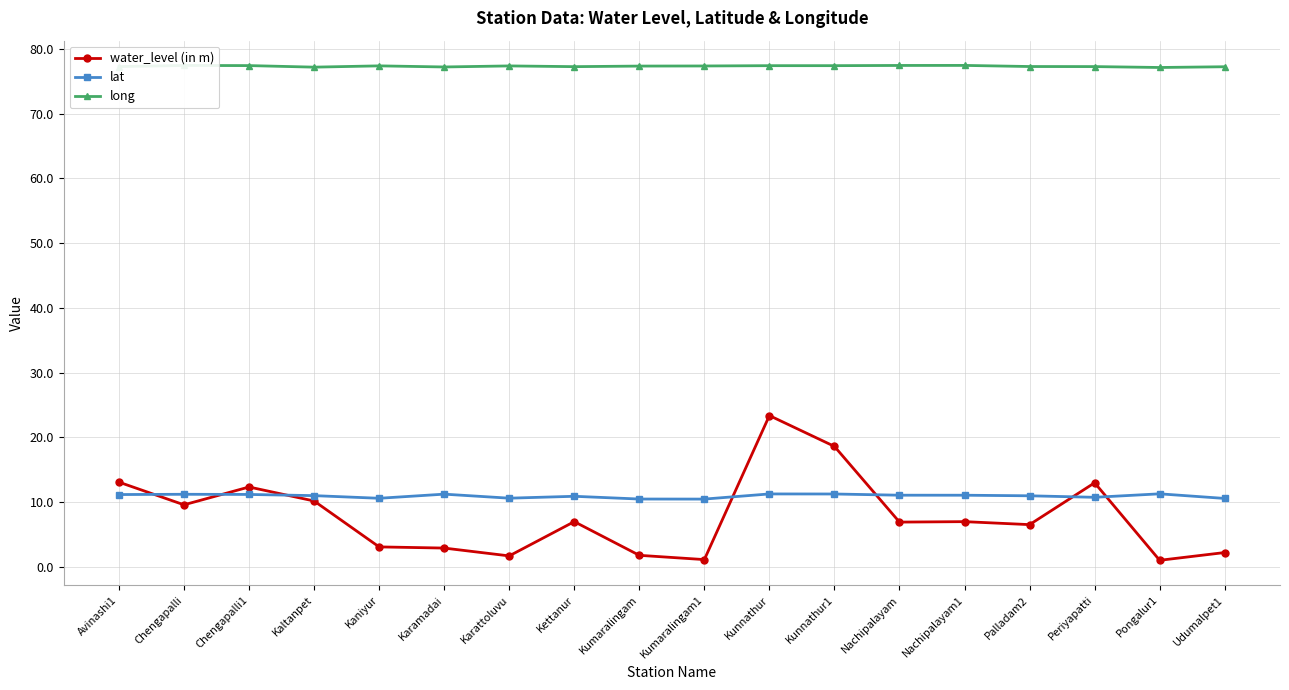

What are all the series names shown in the legend?

water_level (in m), lat, long